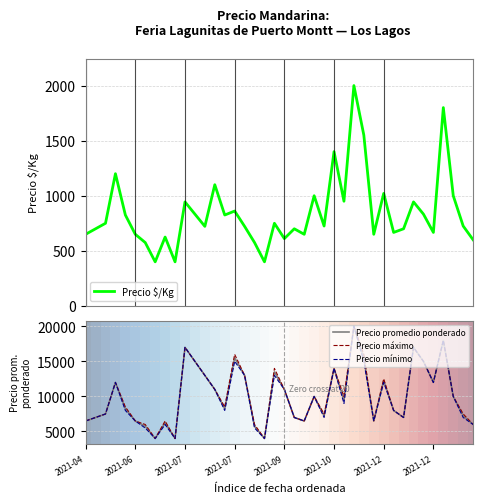

What is the minimum value for Precio $/Kg?

400